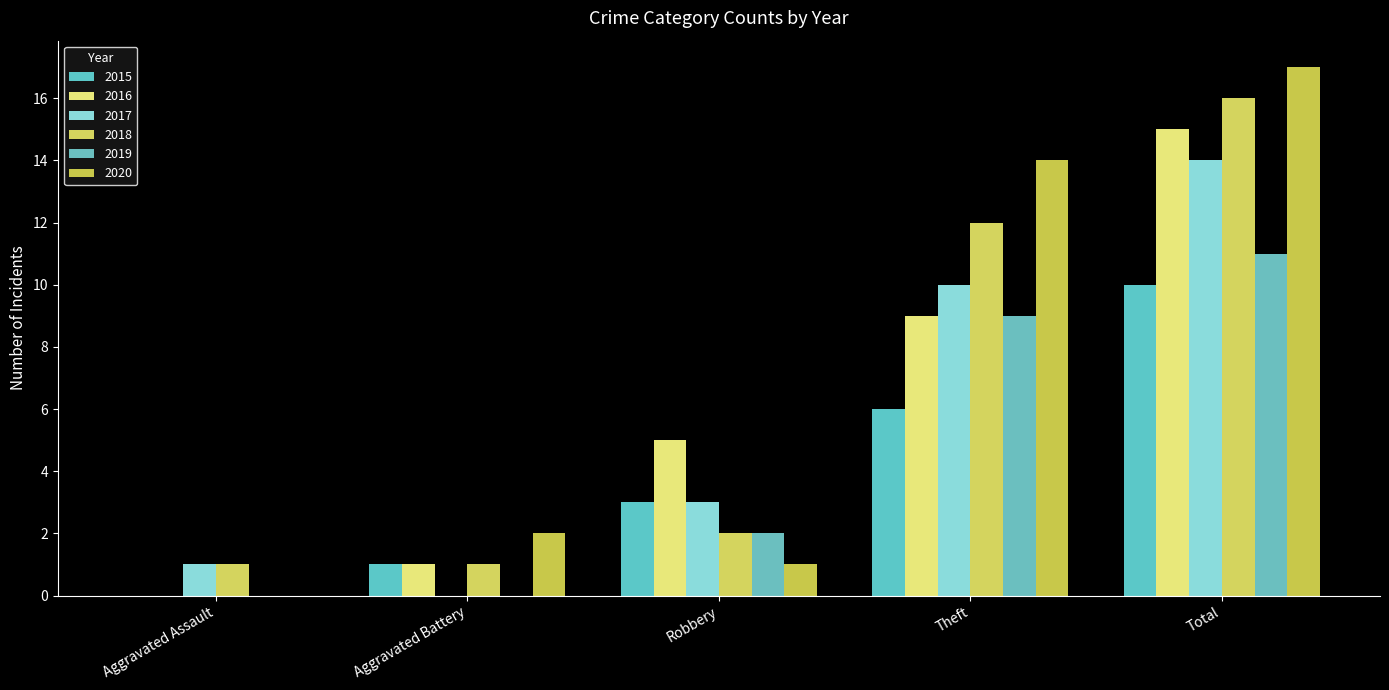

Reading left to right, transcribe all the data shown in this chart.

2015: 0	1	3	6	10
2016: 0	1	5	9	15
2017: 1	0	3	10	14
2018: 1	1	2	12	16
2019: 0	0	2	9	11
2020: 0	2	1	14	17